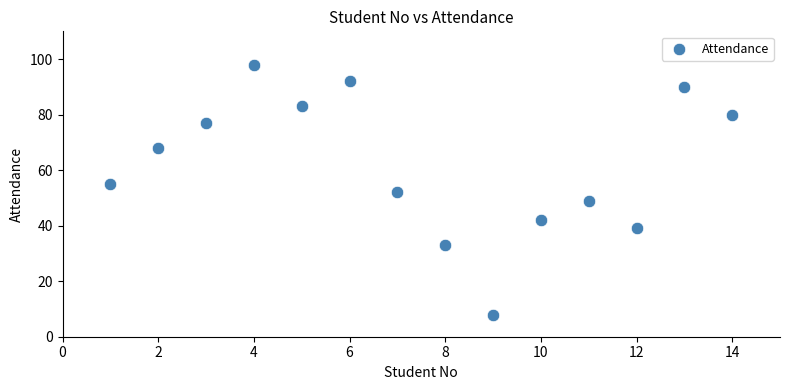

What is the range of Y values (max minus min)?

90